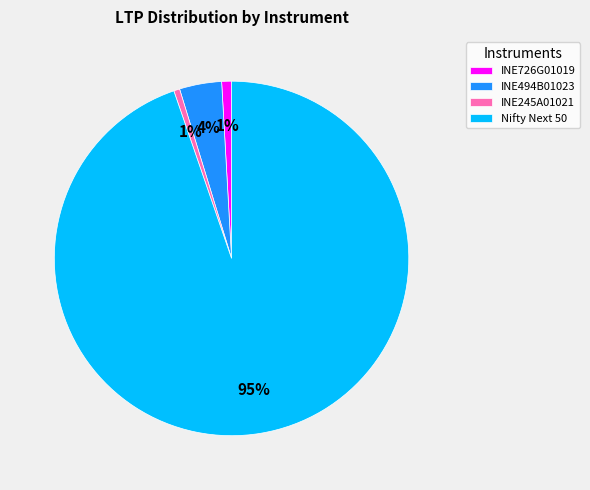

Is there a majority slice in this chart?

Yes